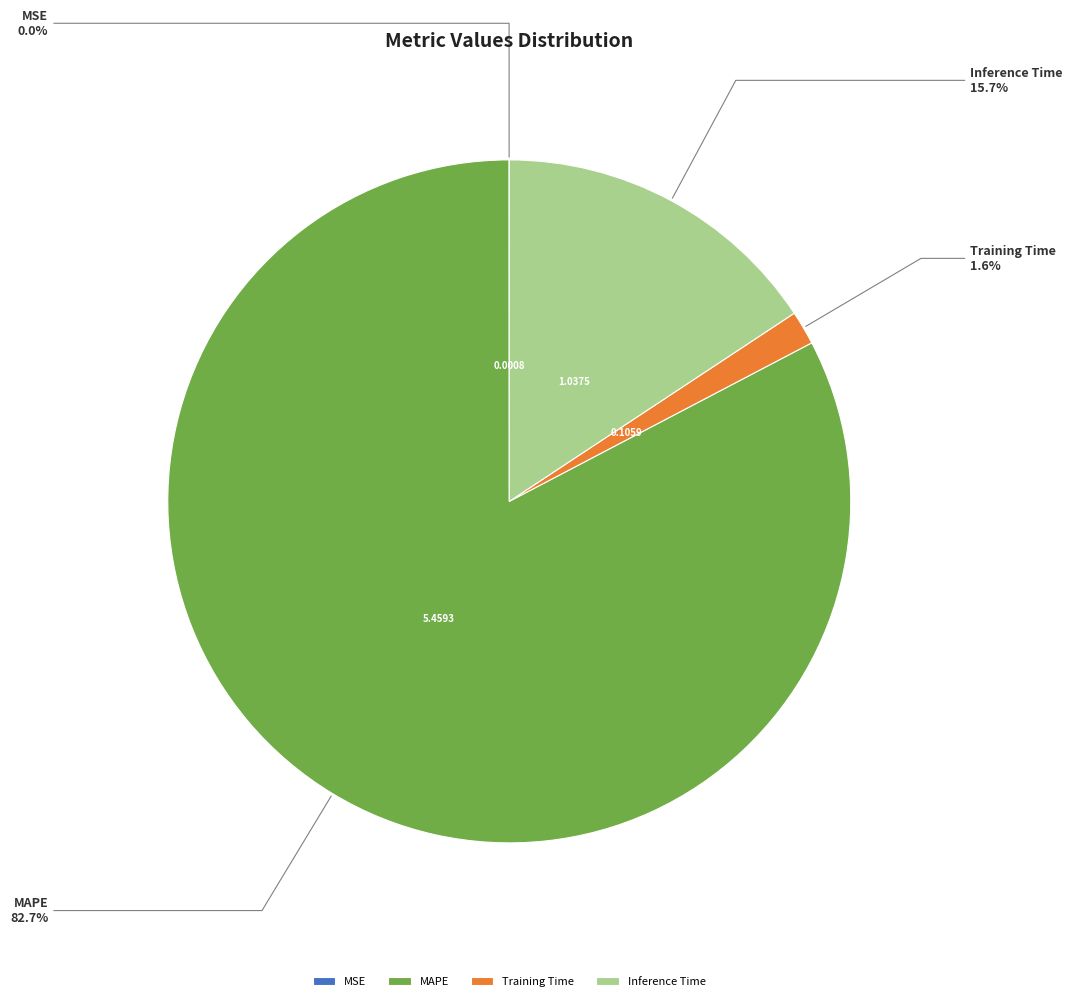

To the nearest percent, what is the combined percentage of Inference Time and MAPE?

98%